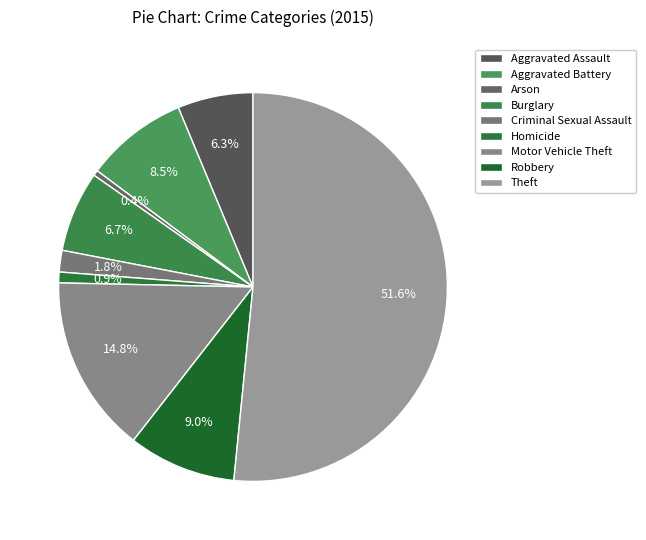

How many slices are in this pie chart?

9